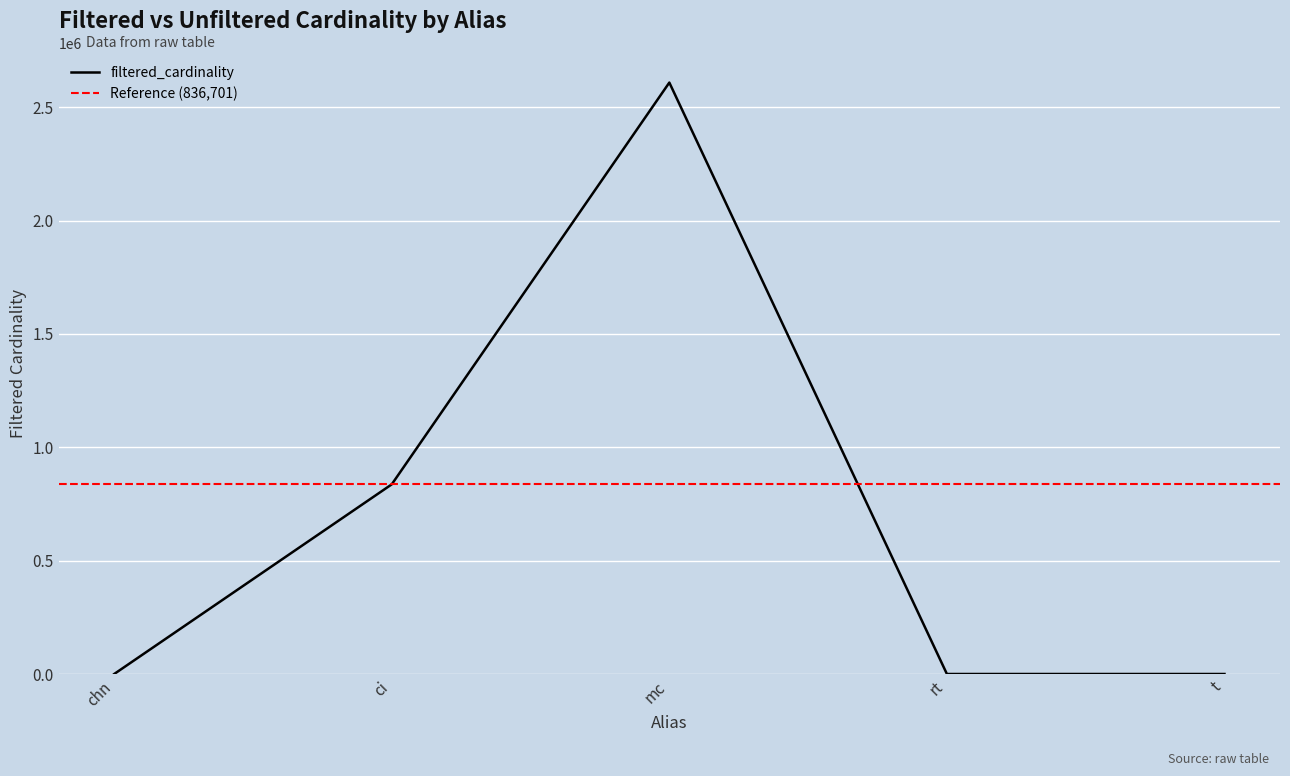

What is the sum of all values?

3445834